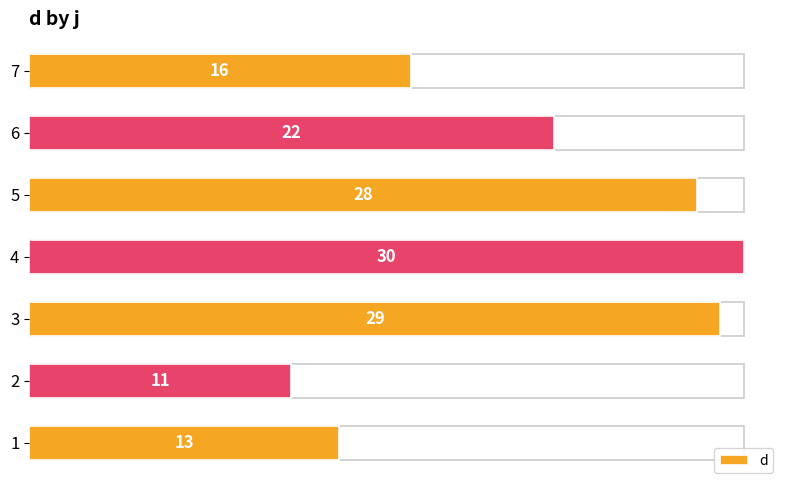

Are the bars horizontal?

Yes